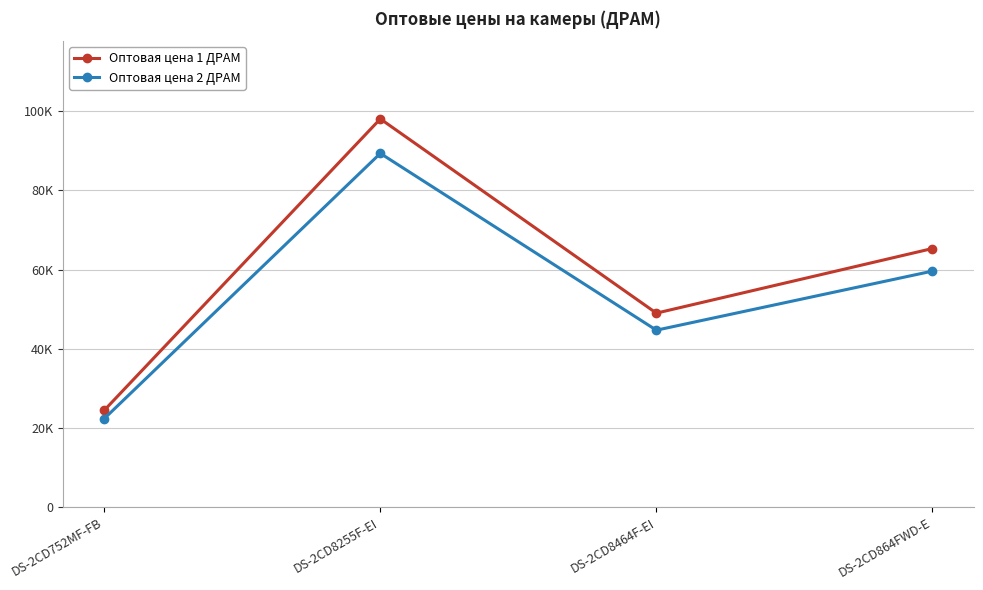

True or false: Оптовая цена 1 ДРАМ and Оптовая цена 2 ДРАМ intersect in this chart.

False